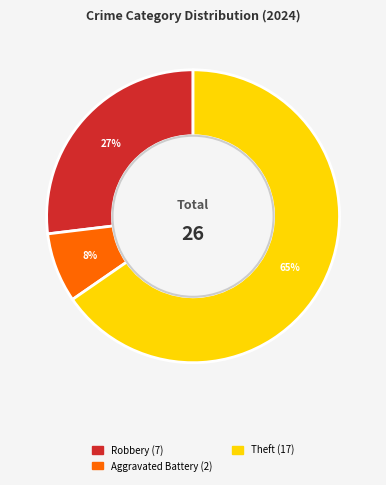

Does any single category account for the majority?

Yes